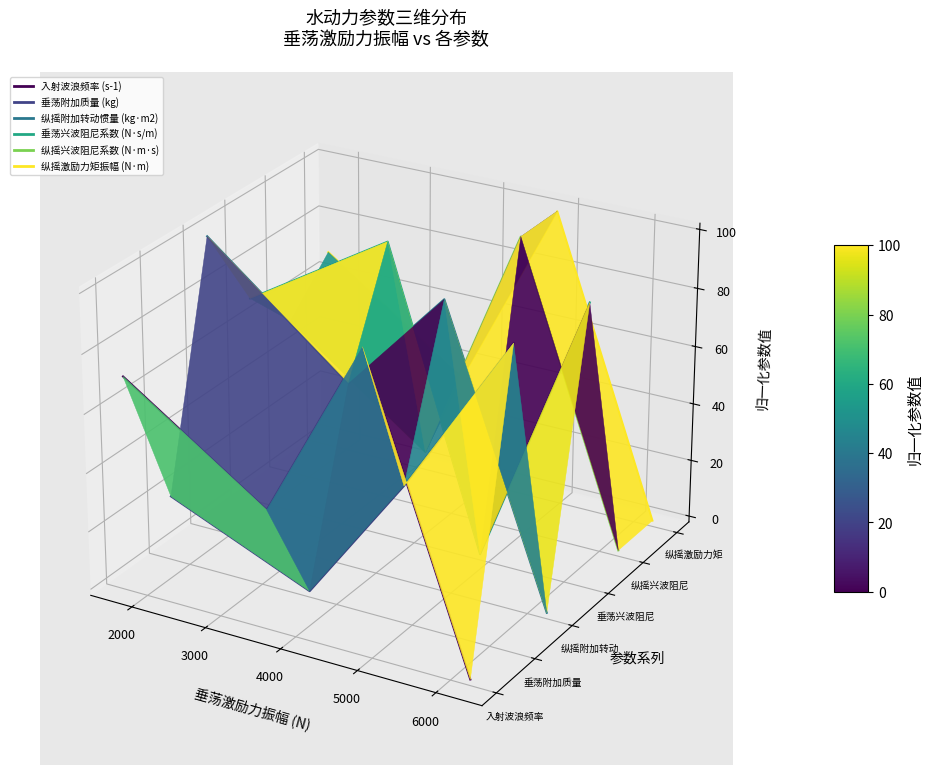

True or false: 入射波浪频率 (s-1) and 纵摇激励力矩振幅 (N·m) intersect in this chart.

False